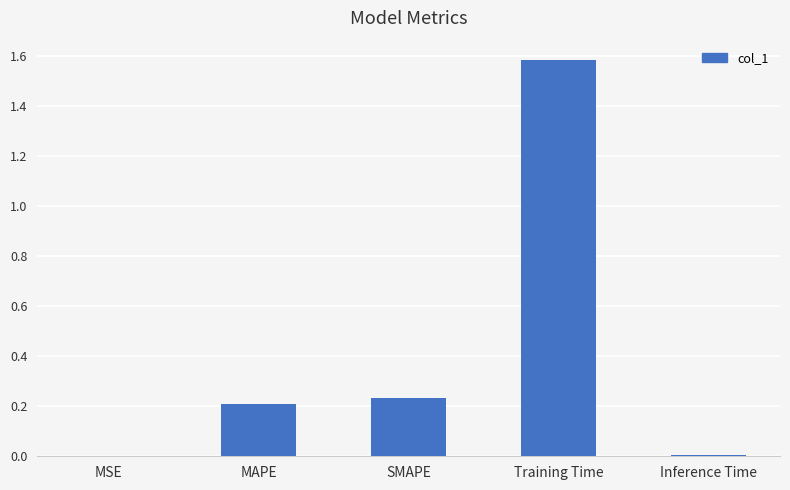

Are the bars grouped side by side (vs. stacked)?

No